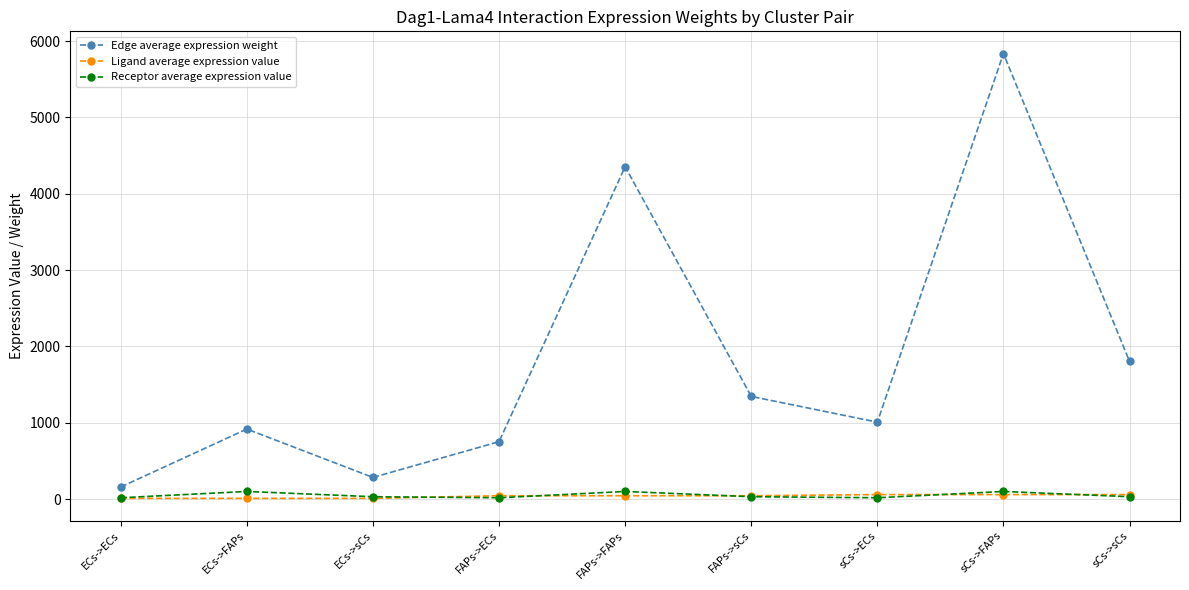

What is the label of the 6th point from the right?

FAPs->ECs